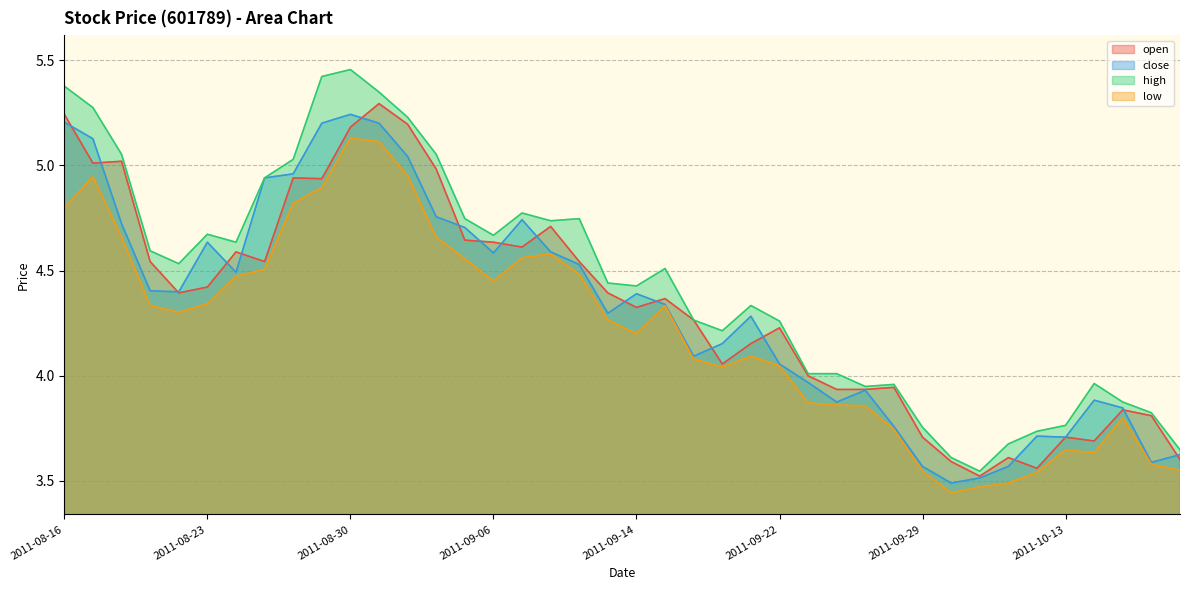

What are all the series names shown in the legend?

open, close, high, low